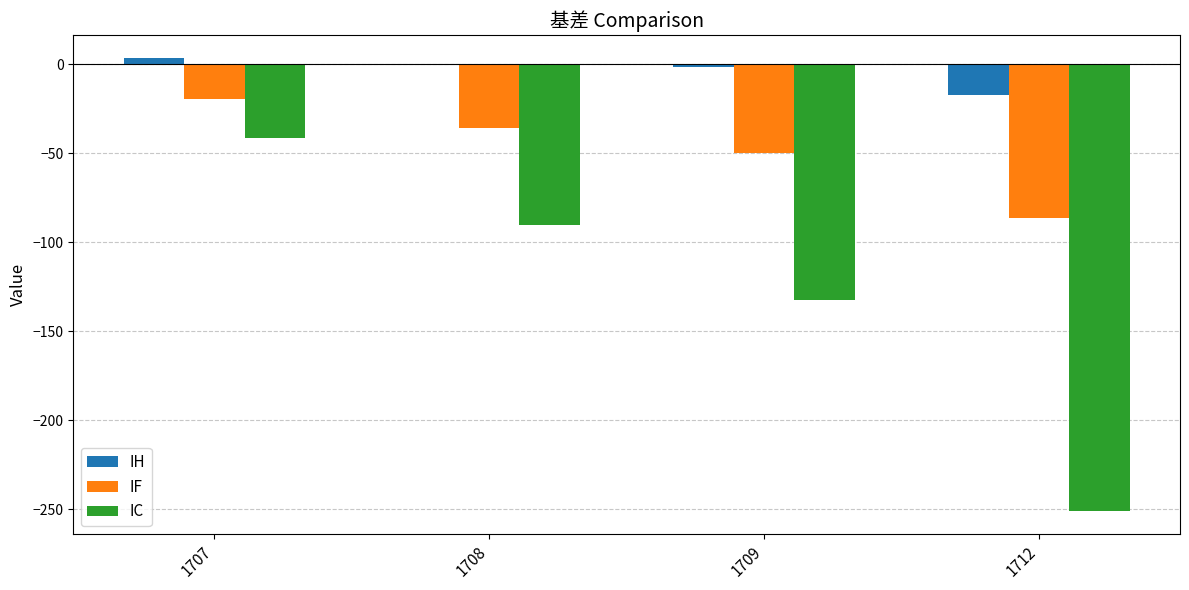

Between 1708 and 1712, which series saw the biggest shift?

IC